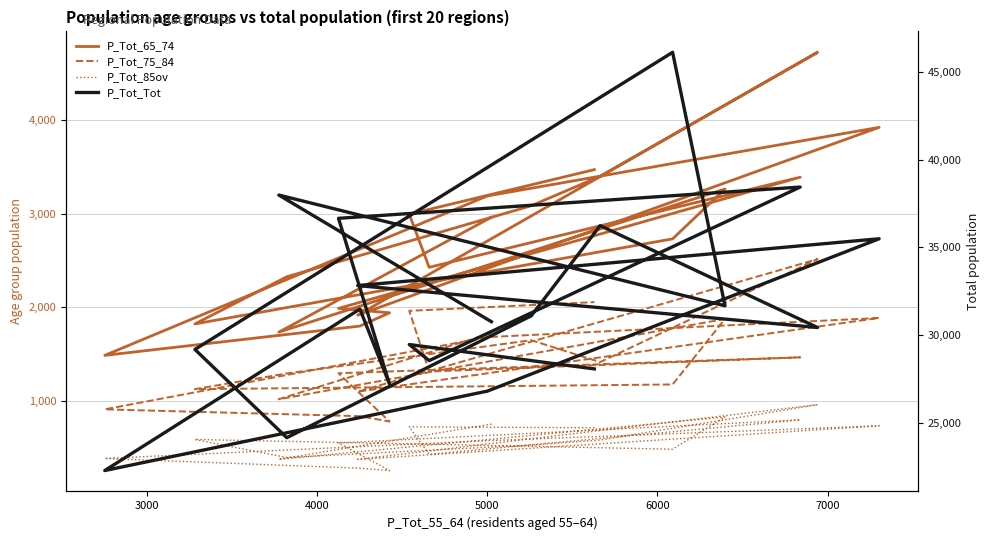

What is the difference between the P_Tot_85ov values at 4000 and 5000?

344